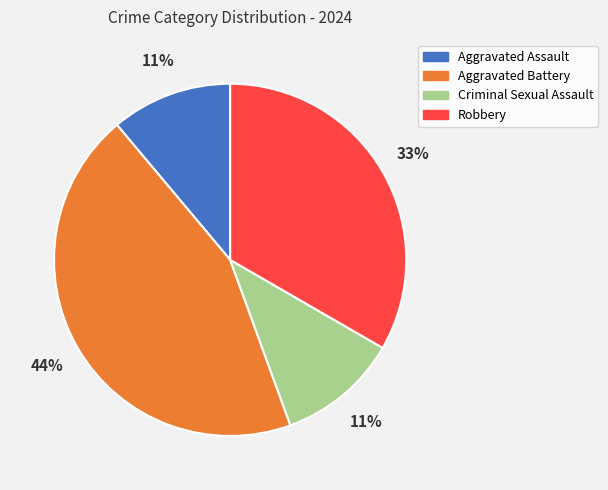

Is the sum of Criminal Sexual Assault and Robbery greater than half?

No